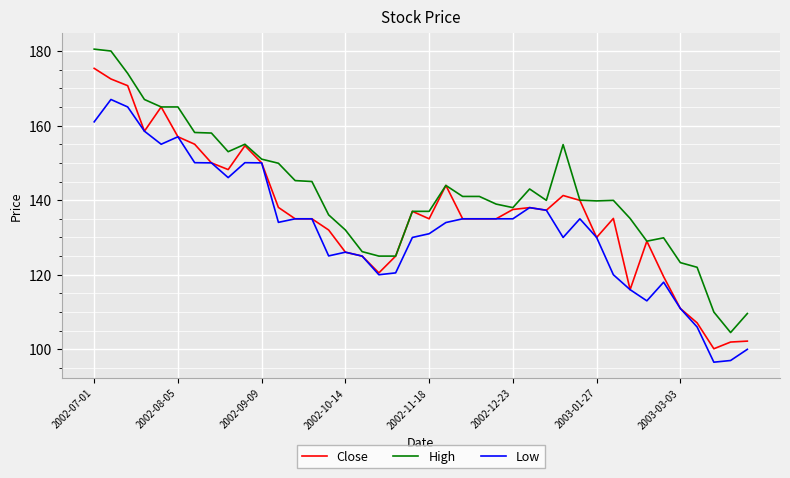

What is the average value of the High series?

142.2